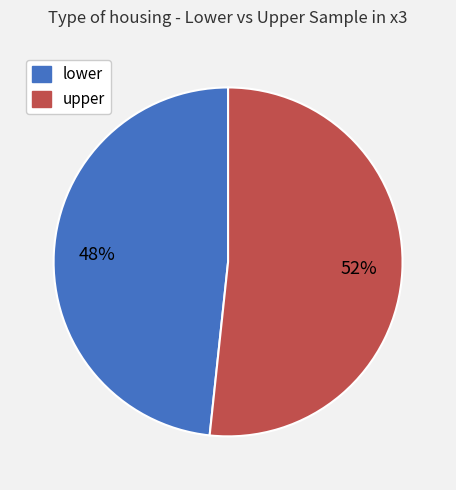

How many segments does this pie chart have?

2